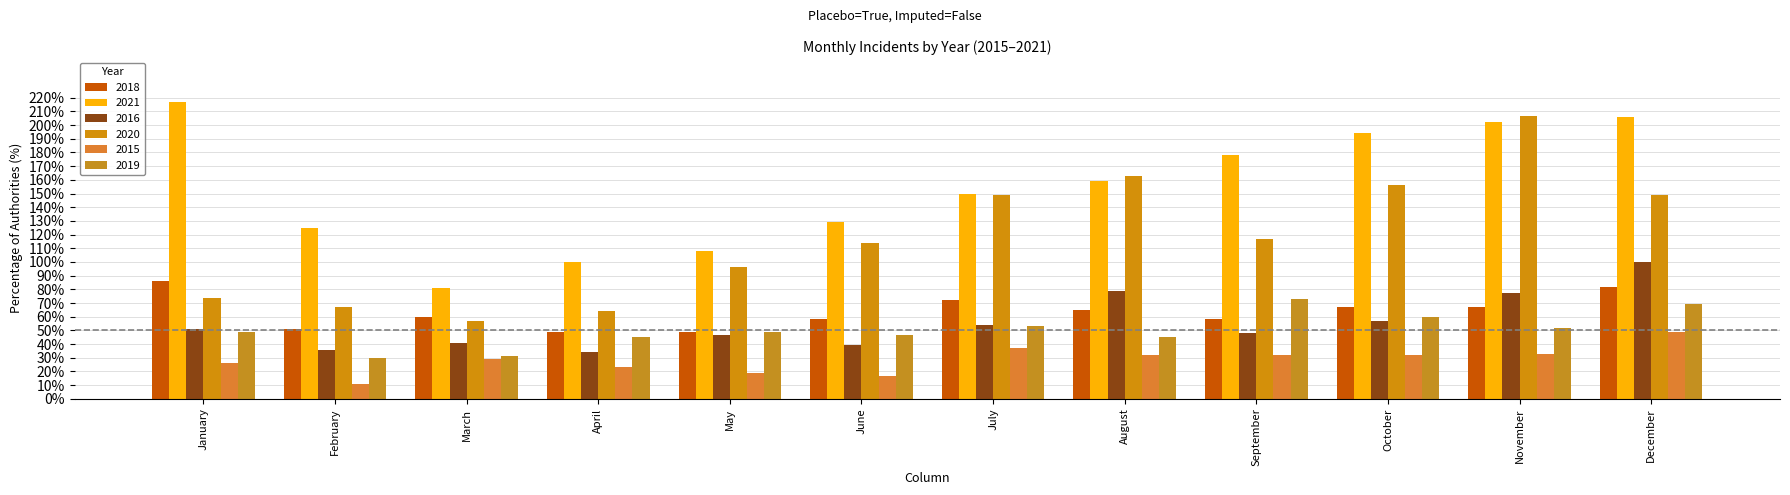

What is the sum of all 2015 values?

340